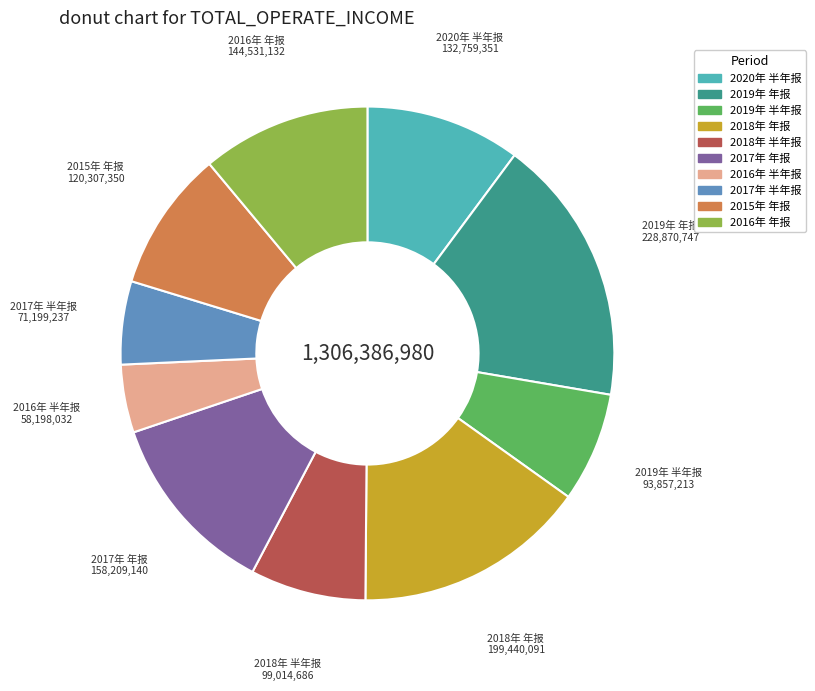

How many segments does this pie chart have?

10